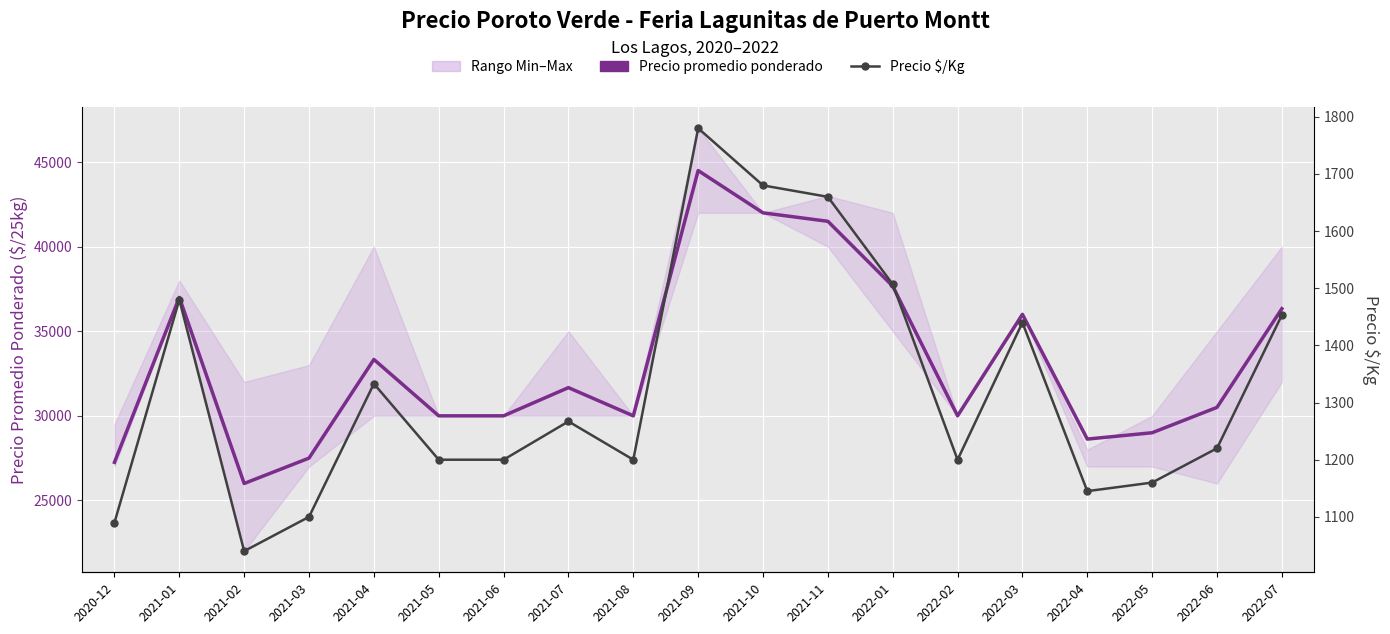

True or false: Precio $/Kg and Precio promedio ponderado intersect in this chart.

False